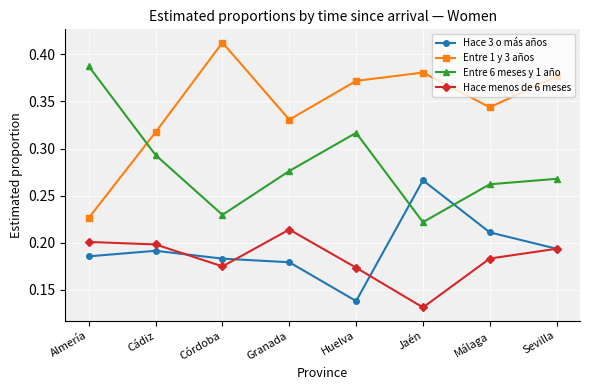

How many distinct data groups are displayed?

4